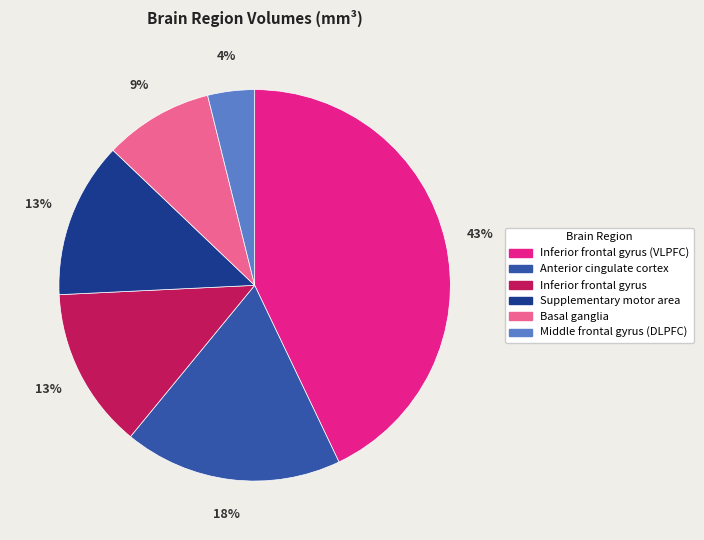

To the nearest percent, what is the combined percentage of Anterior cingulate cortex and Basal ganglia?

27%